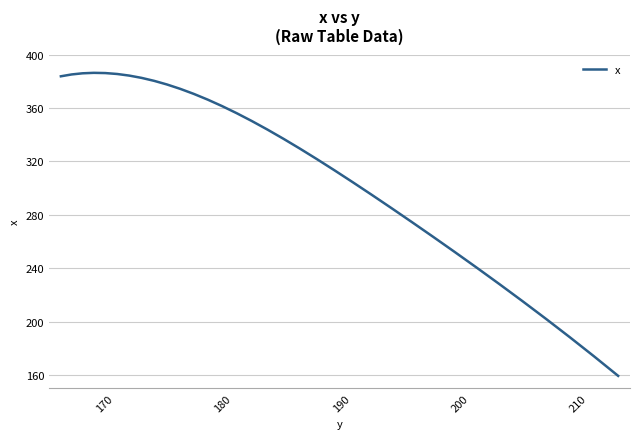

What is the greatest value displayed?

386.3